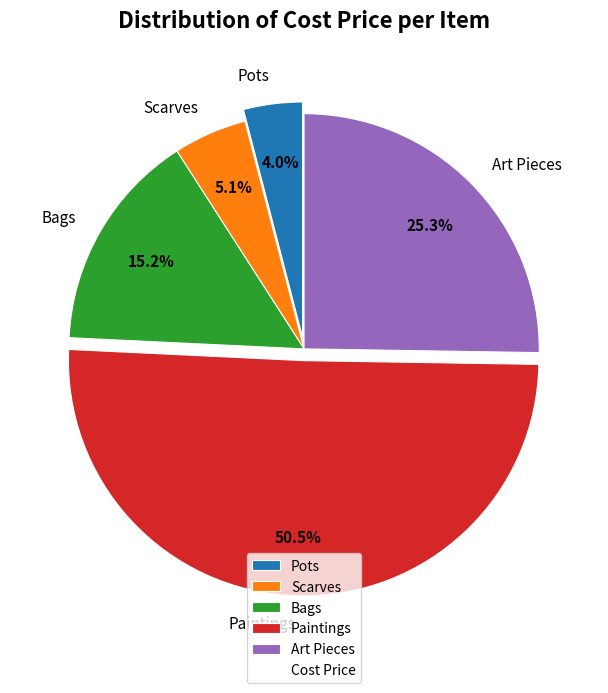

Which has a higher value, Bags or Scarves?

Bags